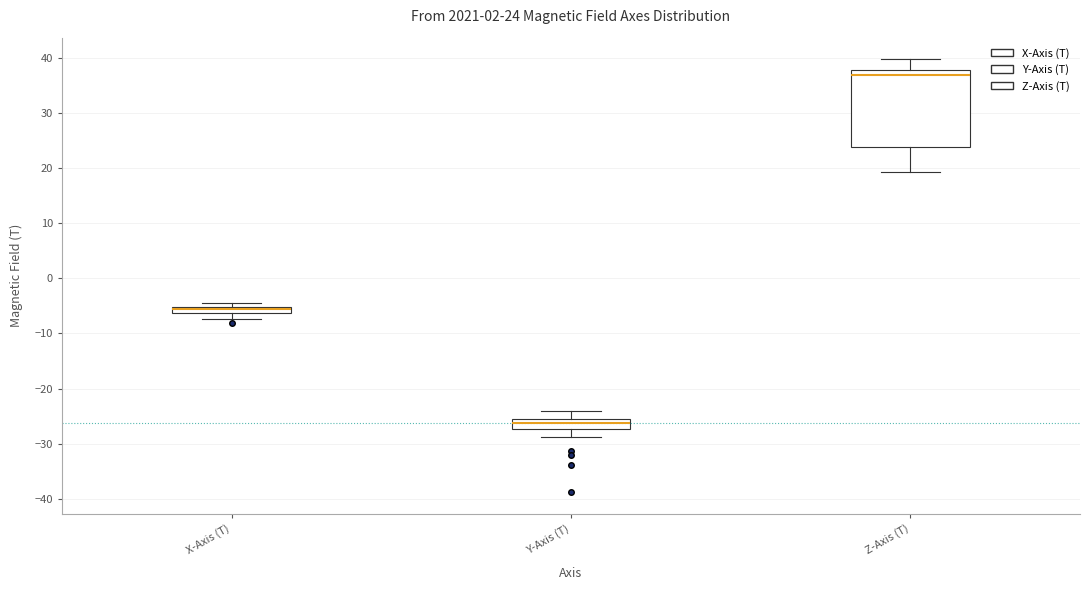

Which box has the highest median line?

Z-Axis (T)